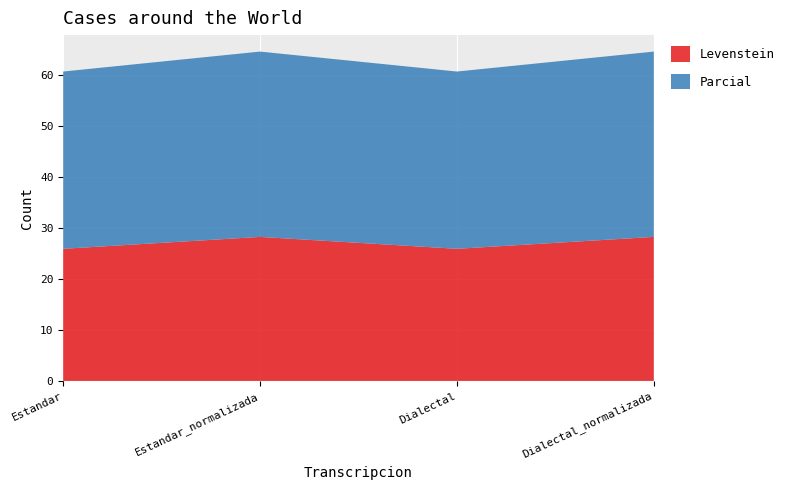

Reading left to right, extract all data points from this chart.

Levenstein: 25.9	28.3	25.9	28.3
Parcial: 34.8	36.4	34.8	36.4